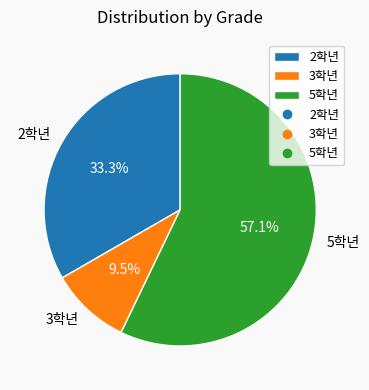

How many segments does this pie chart have?

3